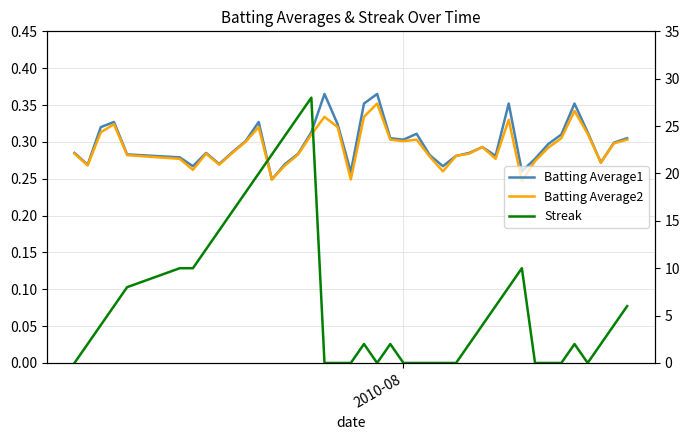

What is the maximum value shown in the chart?

28.0